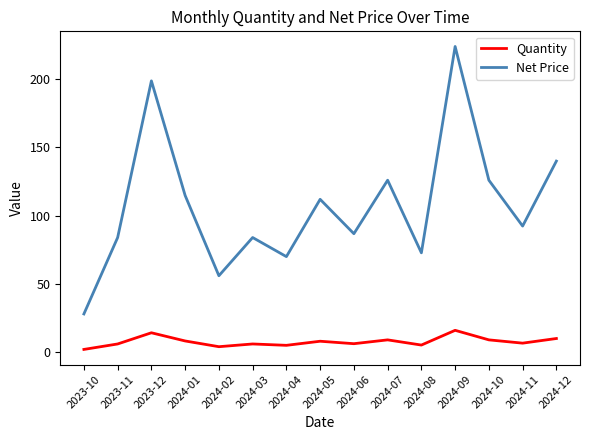

What is the total value across all series at 2024-10?

135.0